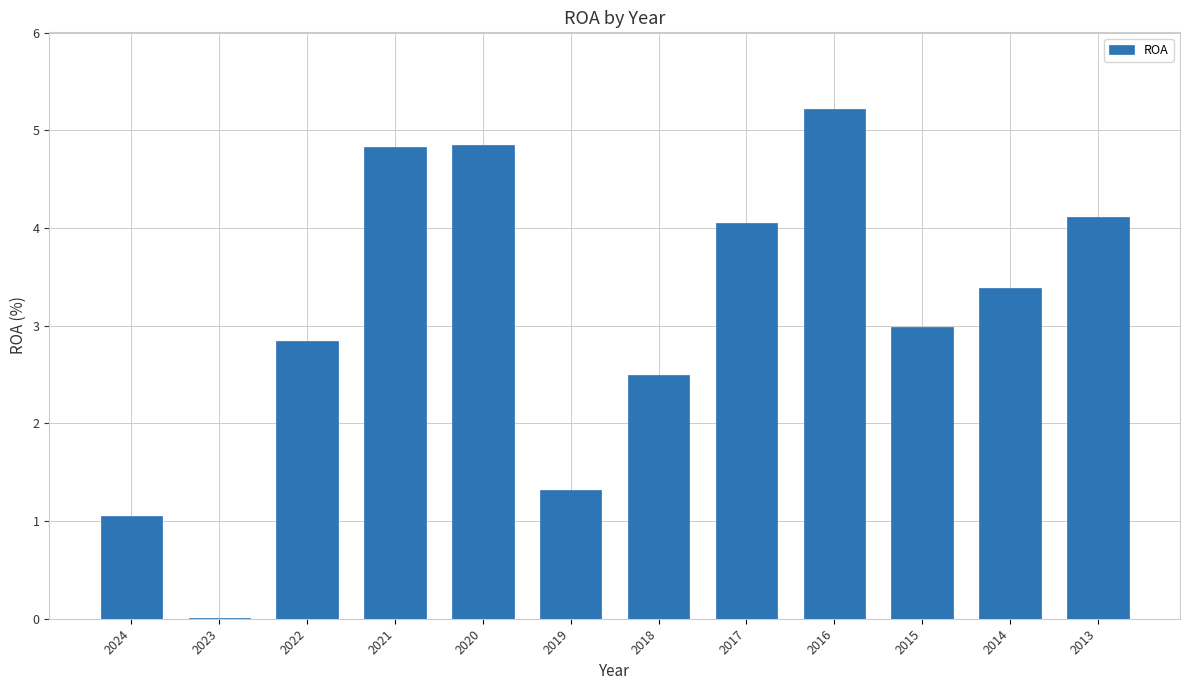

What is the sum of the values at 2024 and 2015?

4.0